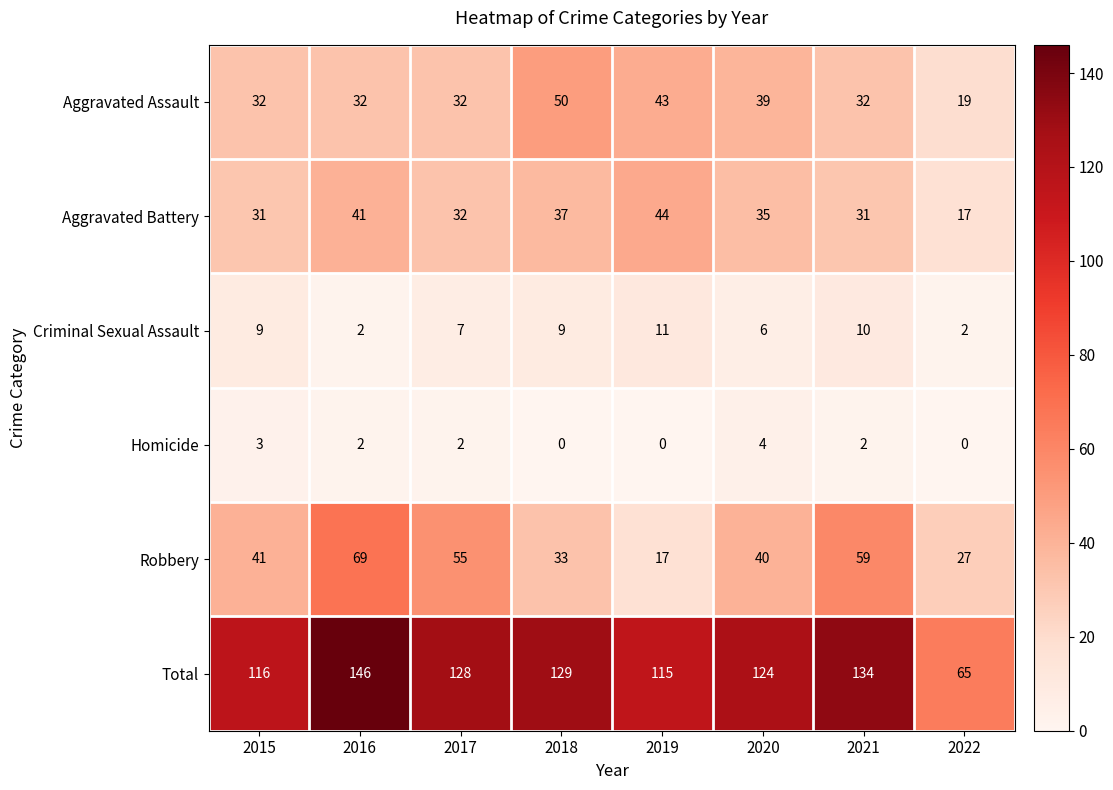

What is the greatest value displayed?

146